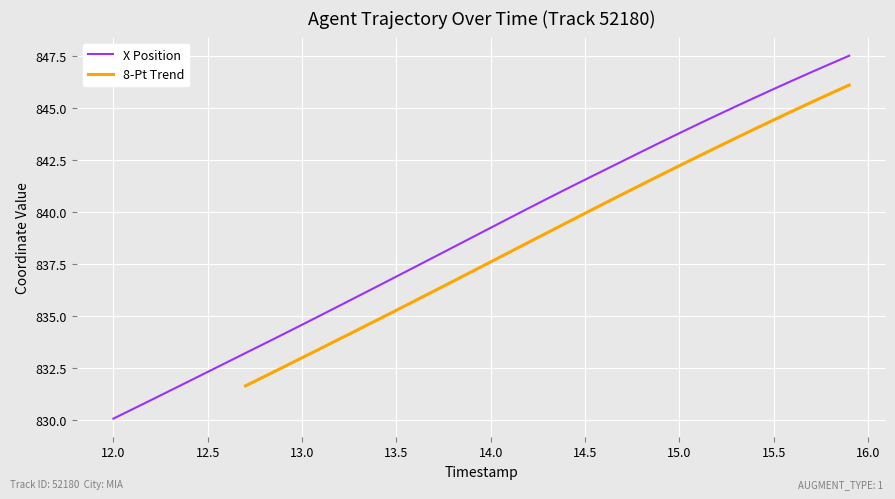

List the labels in order of value, largest first.

15.9, 15.8, 15.7, 15.6, 15.5, 15.4, 15.3, 15.2, 15.1, 15.0, 14.9, 14.8, 14.7, 14.6, 14.5, 14.4, 14.3, 14.2, 14.1, 14.0, 13.9, 13.8, 13.7, 13.6, 13.5, 13.4, 13.3, 13.2, 13.1, 13.0, 12.9, 12.8, 12.7, 12.6, 12.5, 12.4, 12.3, 12.2, 12.1, 12.0